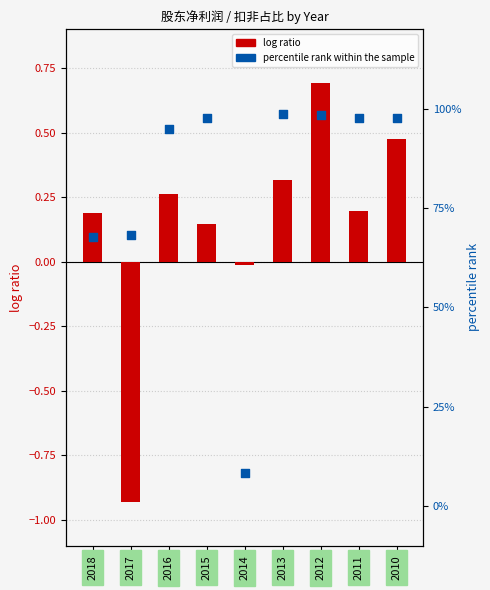

Is the value of log ratio at 2013 greater than the value of percentile rank within the sample at 2012?

No